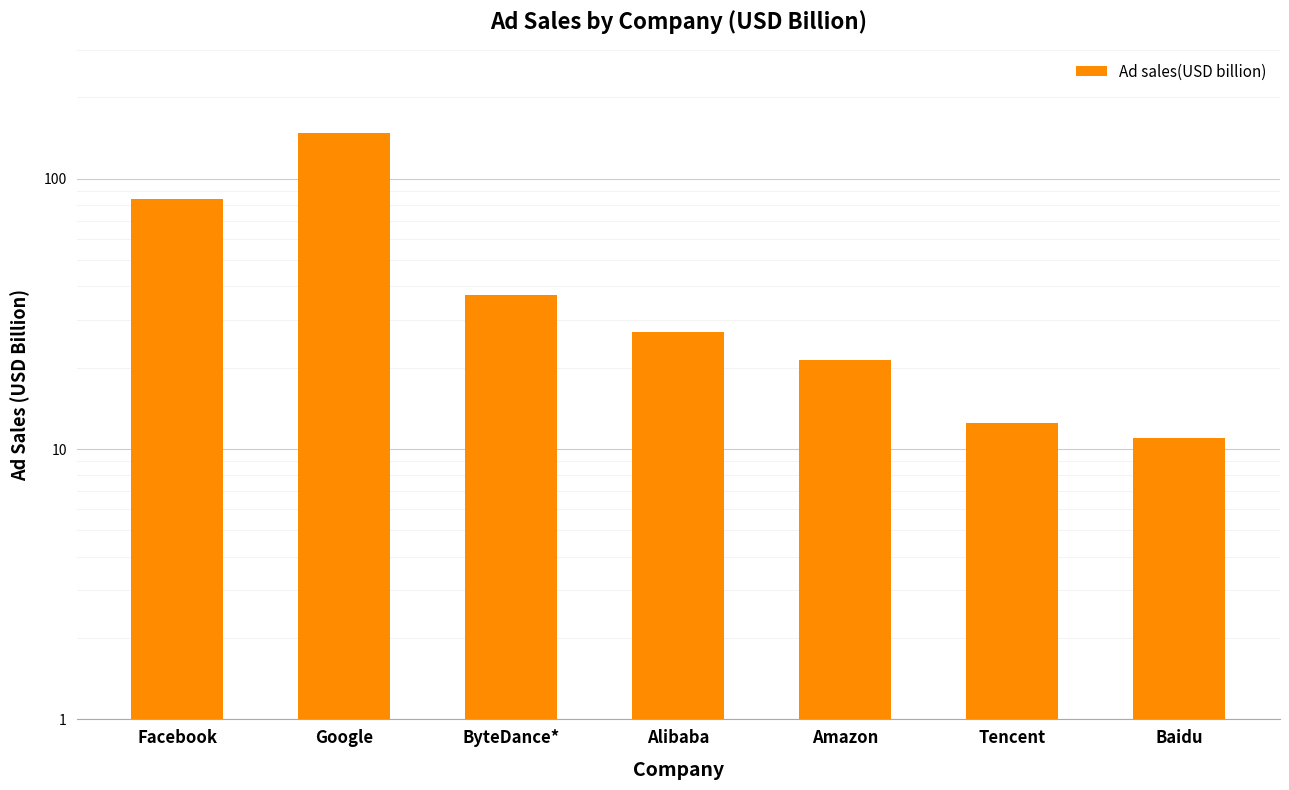

The value at Alibaba is 42.0. True or false?

False